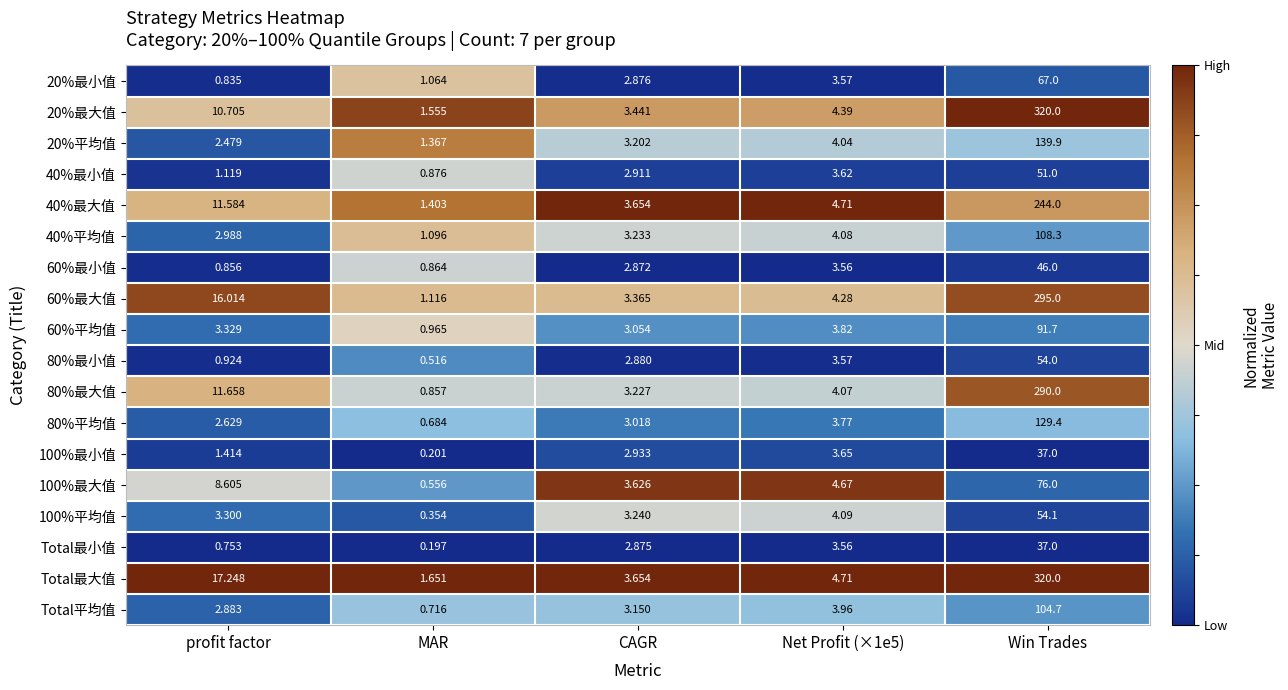

Which label corresponds to the largest value in the chart?

Win Trades